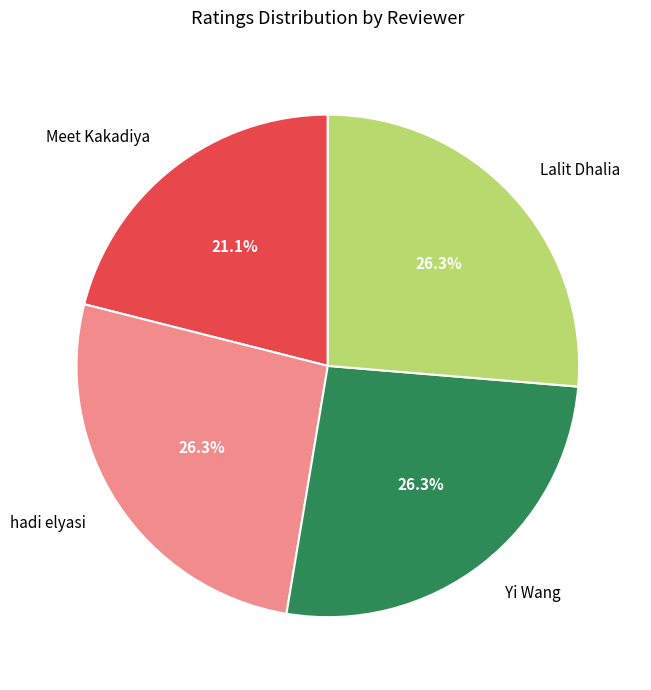

Combined, what portion of the pie is Yi Wang and Lalit Dhalia?

52.6%